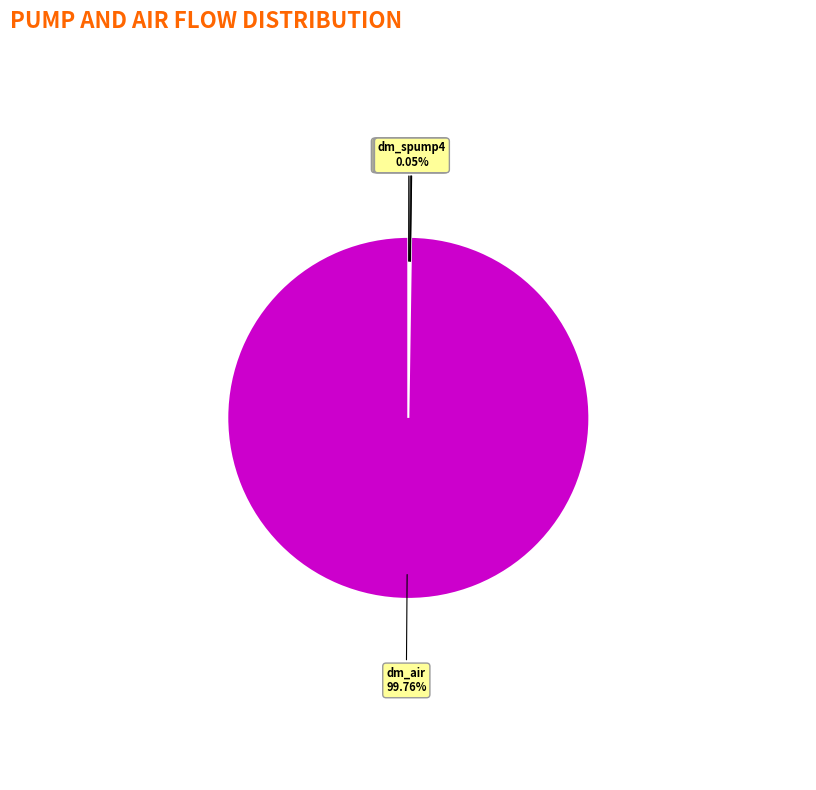

Which category accounts for the majority?

dm_air